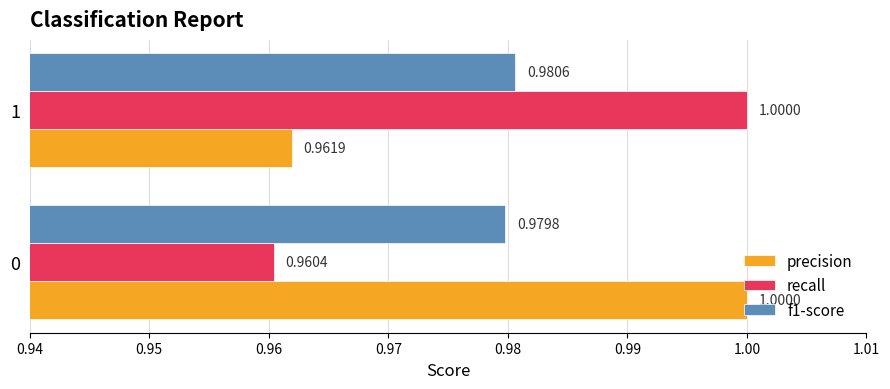

What is the sum of all recall values?

2.0